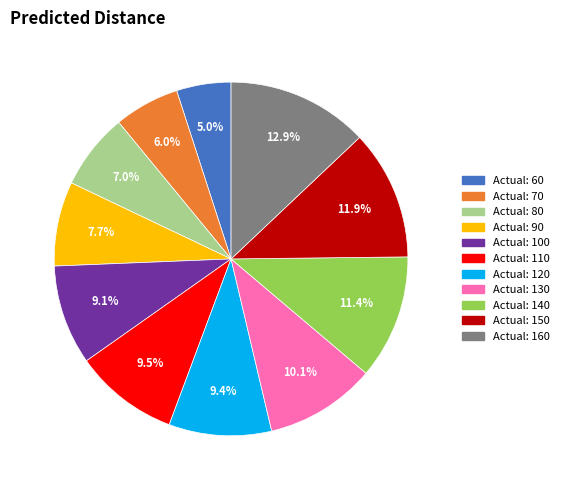

Is there any slice that represents more than half of the pie?

No